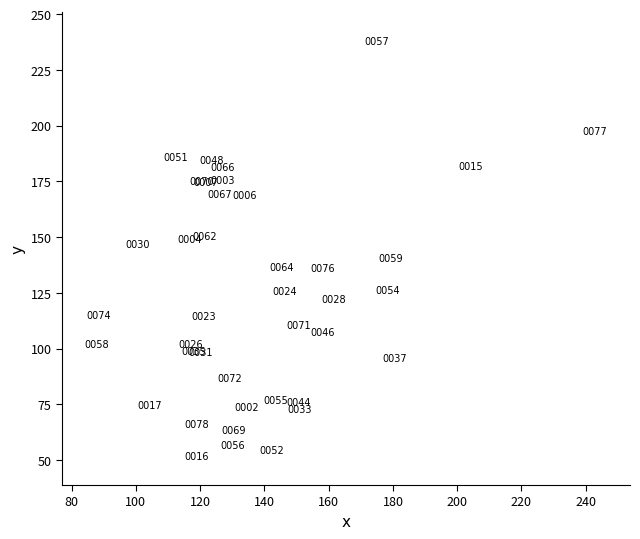

What Y value in the scatter plot is closest to 144?

146.7